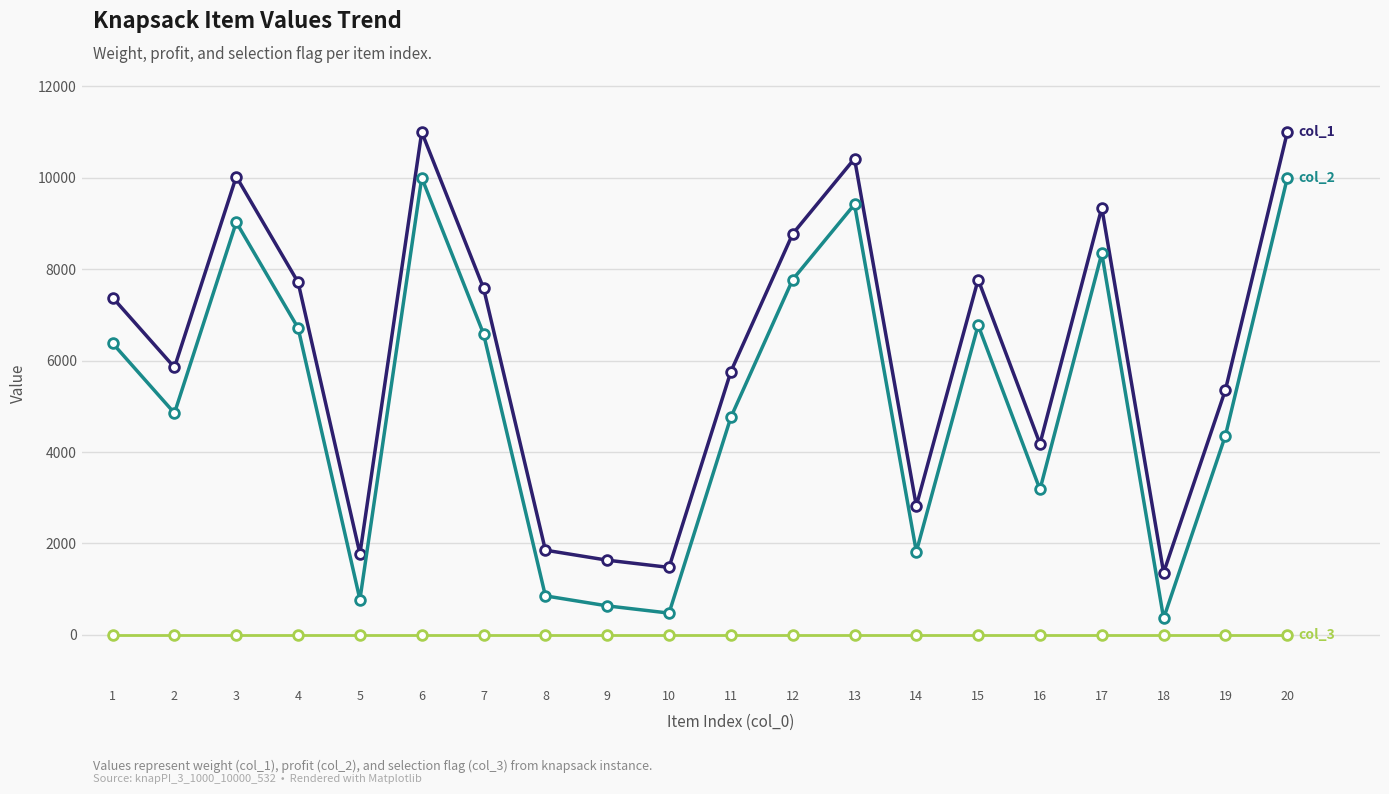

How many lines are shown in the chart?

3